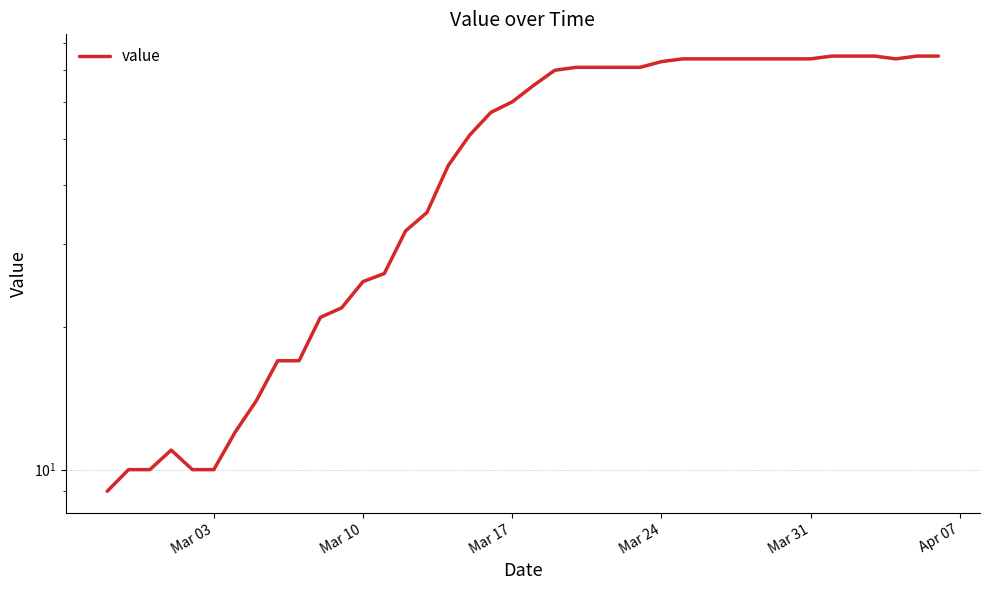

True or false: there are more than 0 points higher than both neighbors.

True